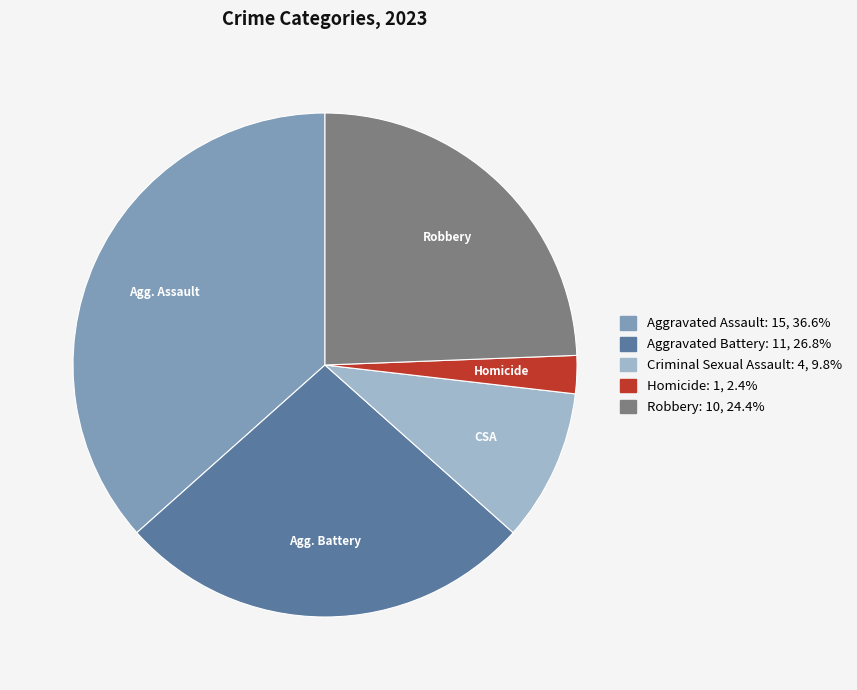

What is the smallest slice in the pie chart?

Homicide